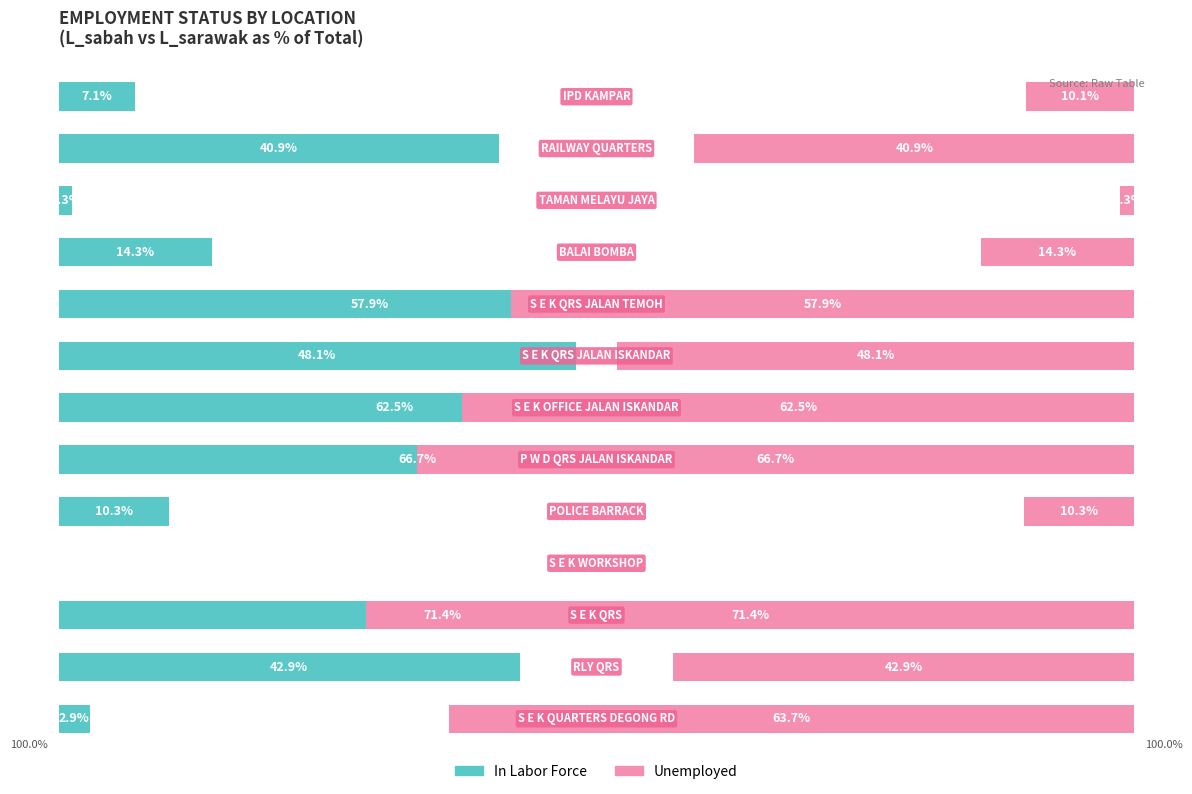

Reading left to right, transcribe all the data shown in this chart.

In Labor Force: 0=2.9	1=42.9	2=71.4	3=0.0	4=10.3	5=66.7	6=62.5	7=48.1	8=57.9	9=14.3	10=1.3	11=40.9	12=7.1
Unemployed: 0=63.7	1=42.9	2=71.4	3=0.0	4=10.3	5=66.7	6=62.5	7=48.1	8=57.9	9=14.3	10=1.3	11=40.9	12=10.1